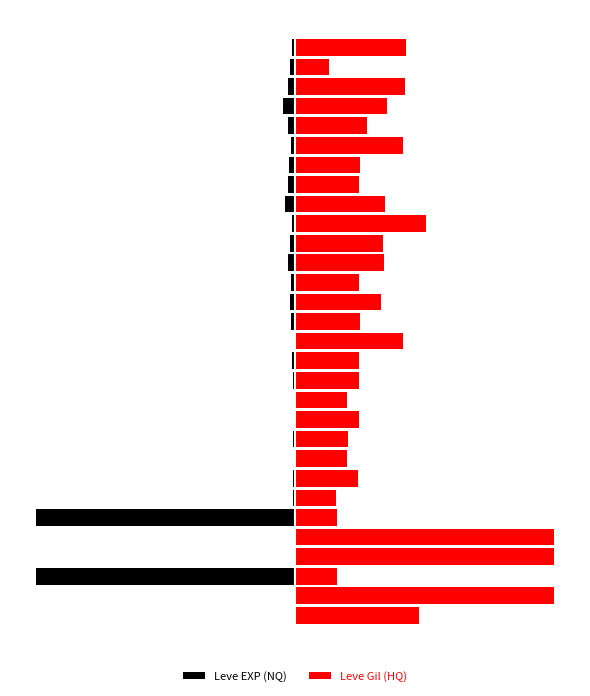

Which has a higher value, 6 or 4?

4